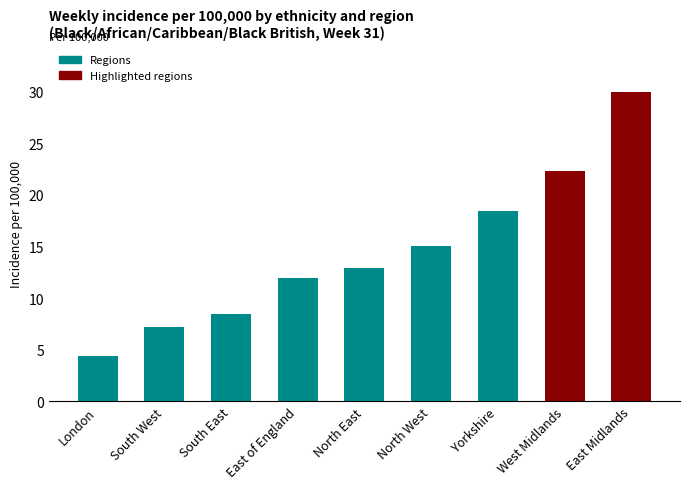

Is it true that the value at London is 2.8?

False